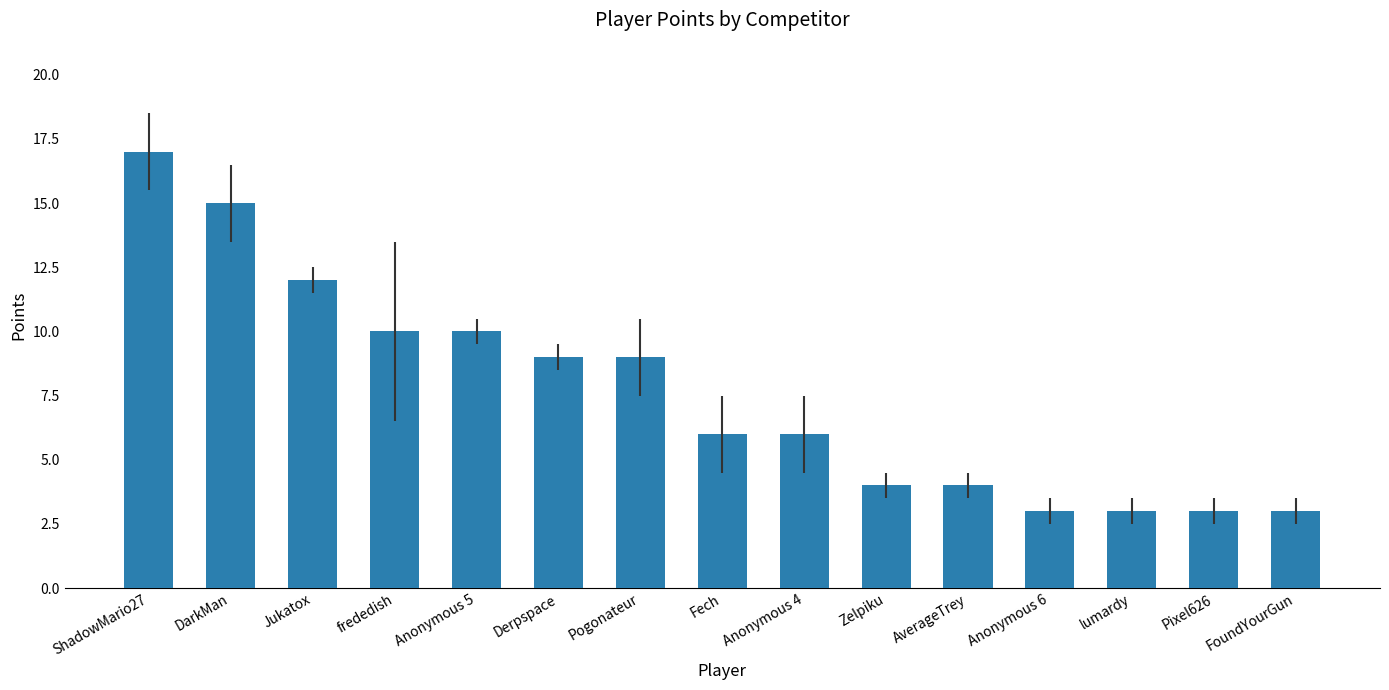

Approximately how many times larger is the value at Zelpiku compared to DarkMan?

0.3